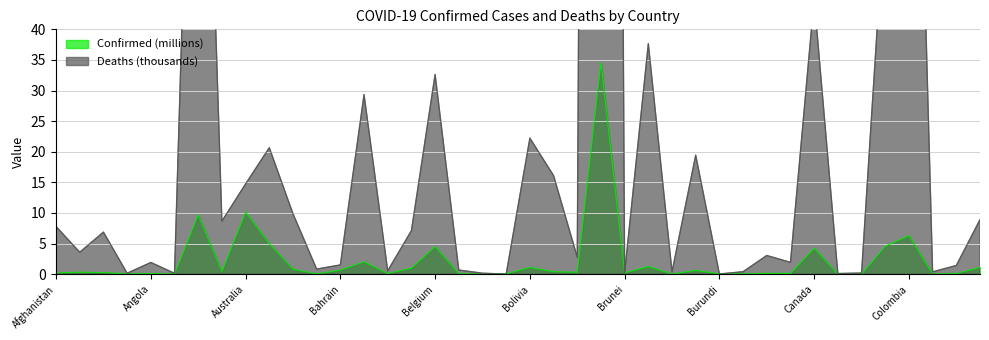

Reading right to left, what are all the values shown in this chart?

Confirmed (millions): 1.1	0.1	0.0	6.3	4.6	0.0	0.0	4.2	0.1	0.1	0.1	0.0	0.6	0.0	1.3	0.2	34.6	0.3	0.4	1.1	0.1	0.0	0.1	4.5	1.0	0.1	2.0	0.7	0.0	0.8	5.0	10.2	0.4	9.7	0.0	0.1	0.0	0.3	0.3	0.2
Deaths (thousands): 8.9	1.4	0.4	141.7	60.8	0.2	0.1	45.0	1.9	3.1	0.4	0.0	19.4	0.4	37.7	0.2	685.2	2.8	16.1	22.2	0.0	0.2	0.7	32.6	7.1	0.6	29.3	1.5	0.8	9.9	20.7	14.7	8.7	129.8	0.1	1.9	0.2	6.9	3.6	7.8